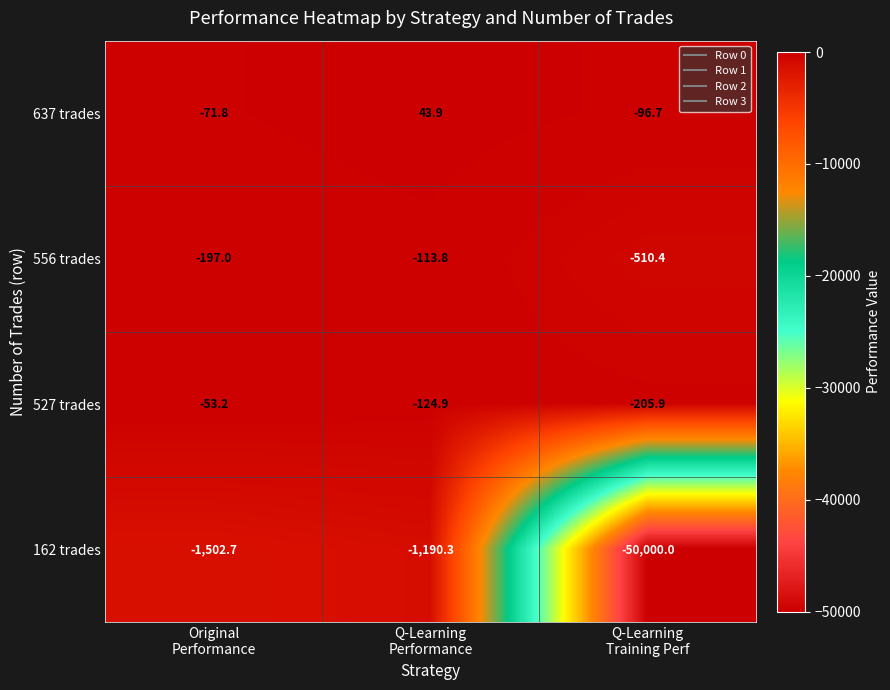

What is the difference between the highest and lowest values at Q-Learning
Performance?

1234.2